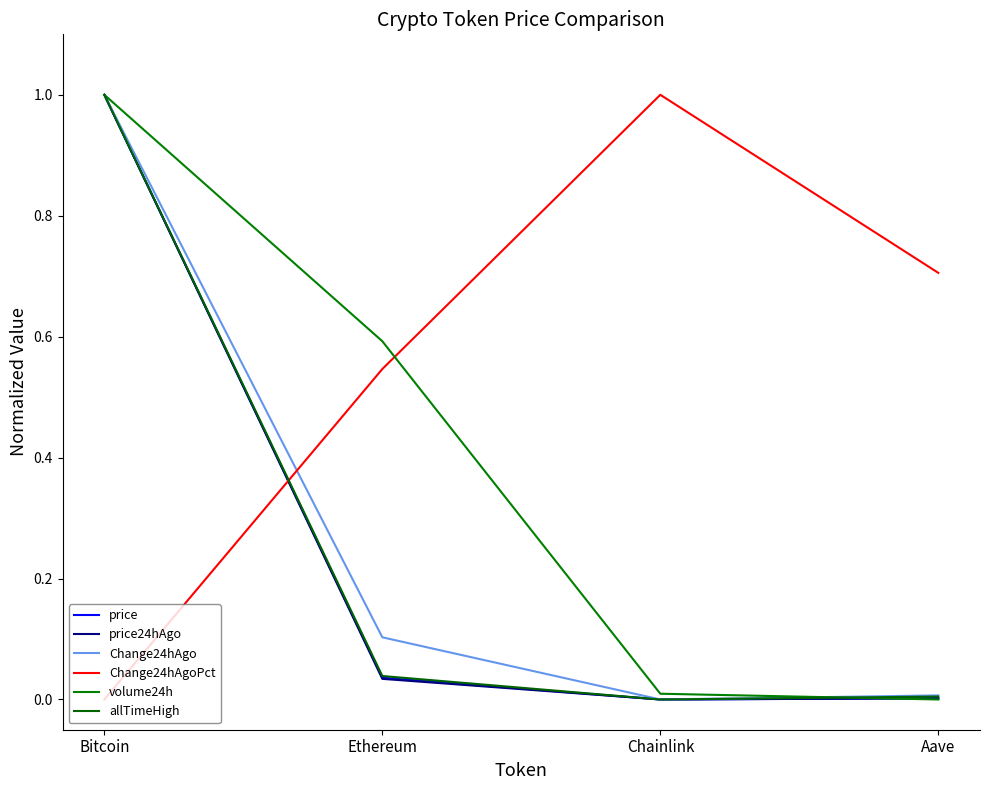

Which series changed the most between Bitcoin and Aave?

volume24h